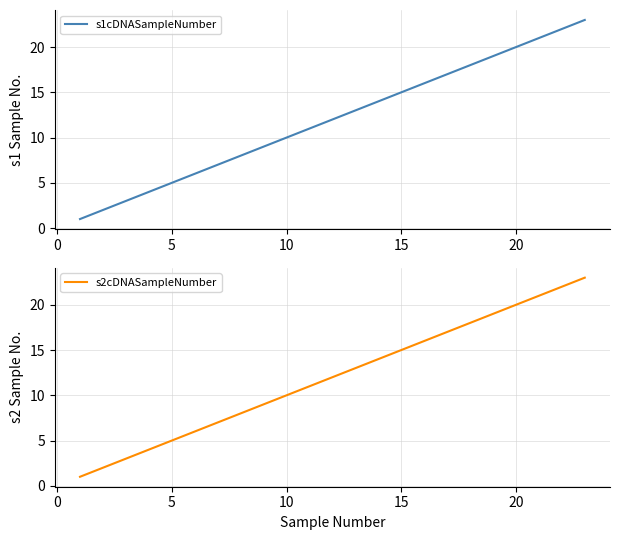

At how many categories does at least one series exceed 4?

19